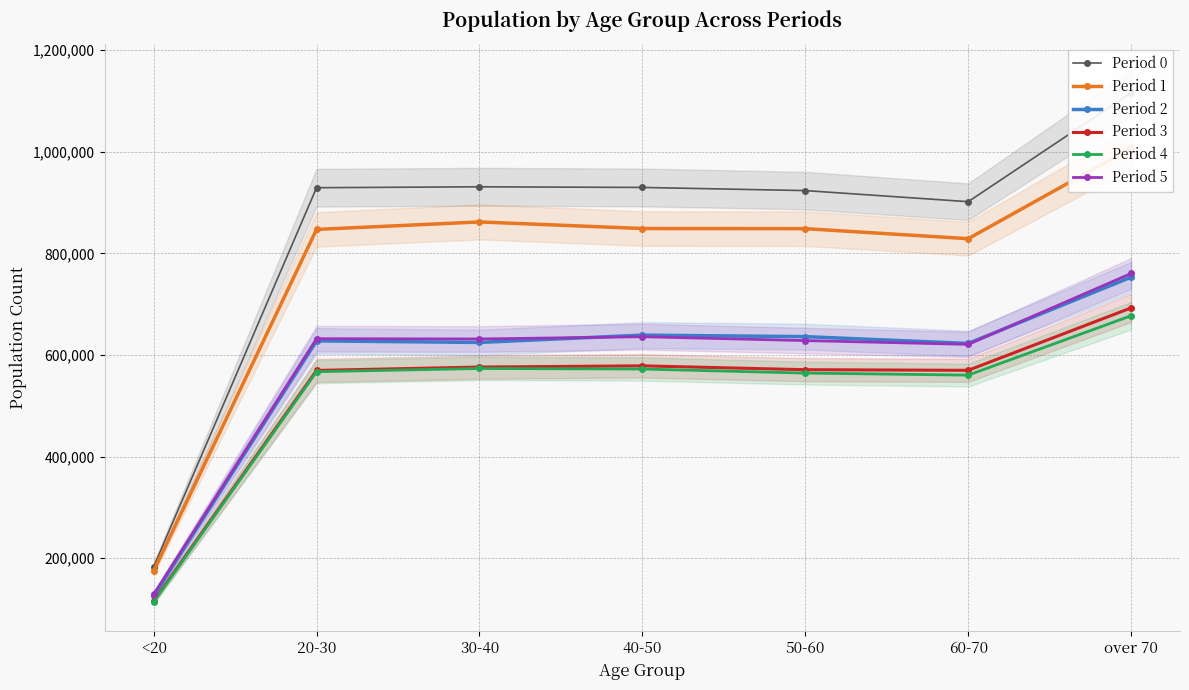

True or false: Period 3 and Period 0 cross at least once.

False